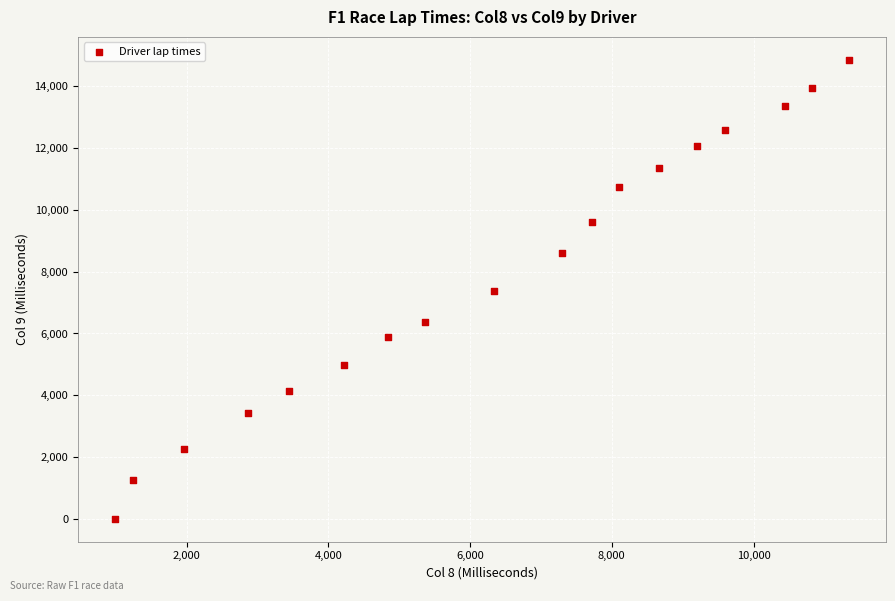

What is the range of X values (max minus min)?

10362